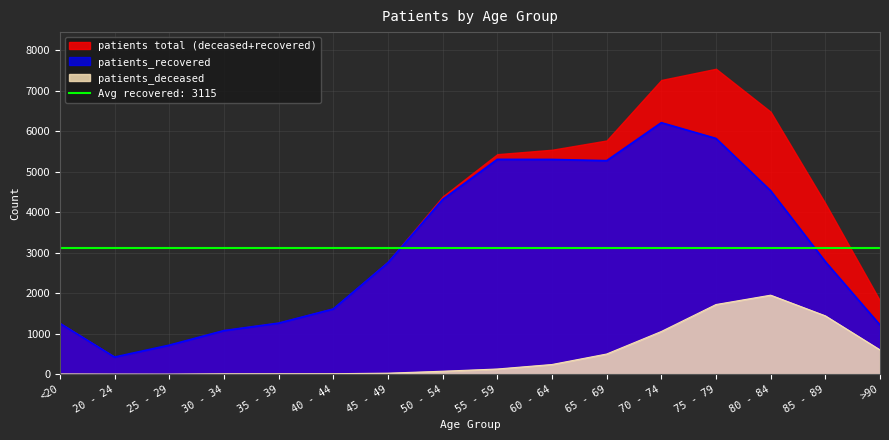

Is it true that patients_deceased equals 11 at 35 - 39?

True